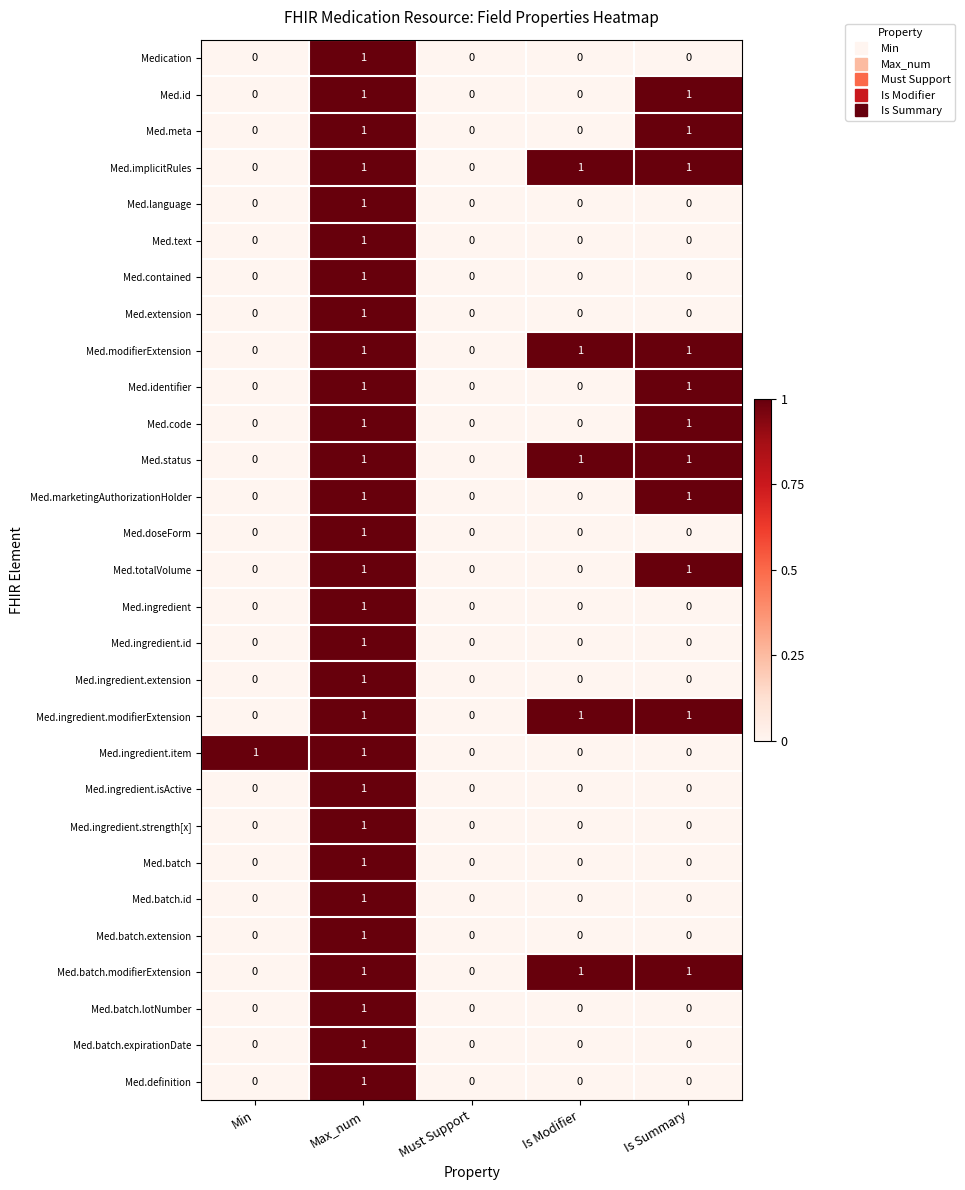

How many Med.modifierExtension values are between 0 and 1?

5